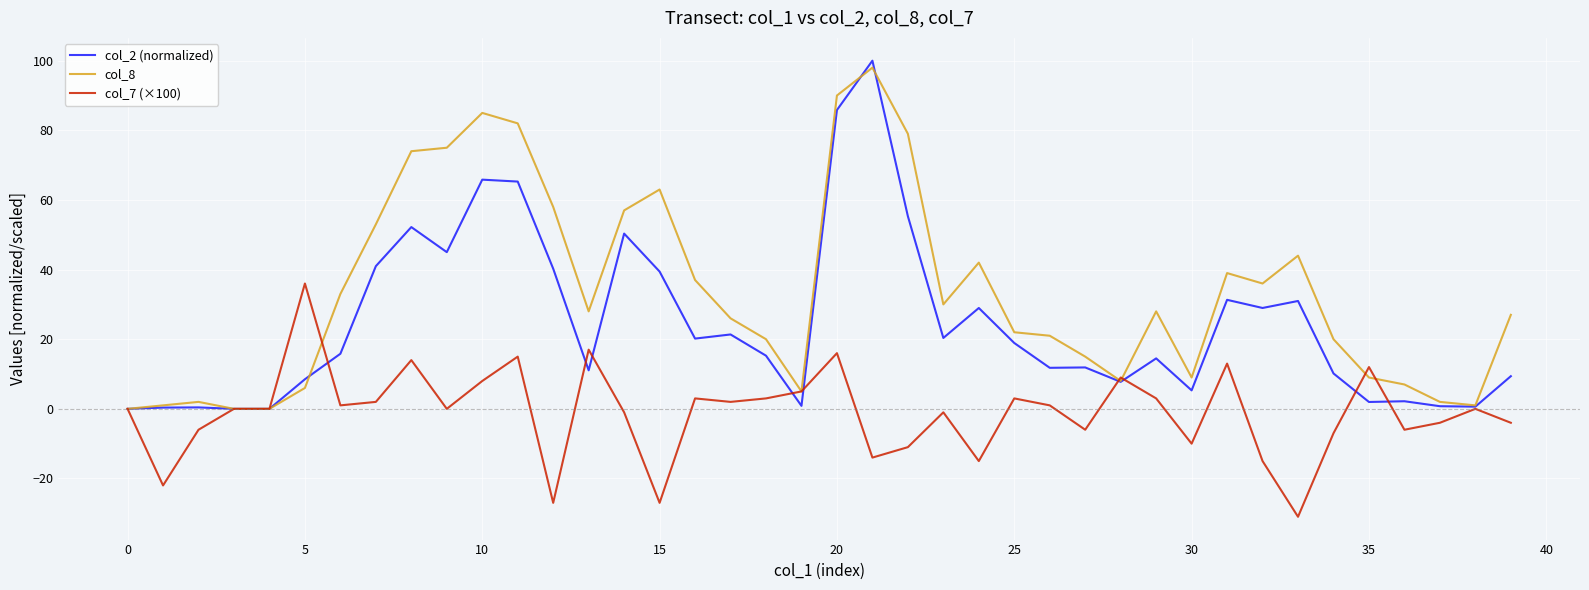

What is the highest value of the col_8 series?

98.0